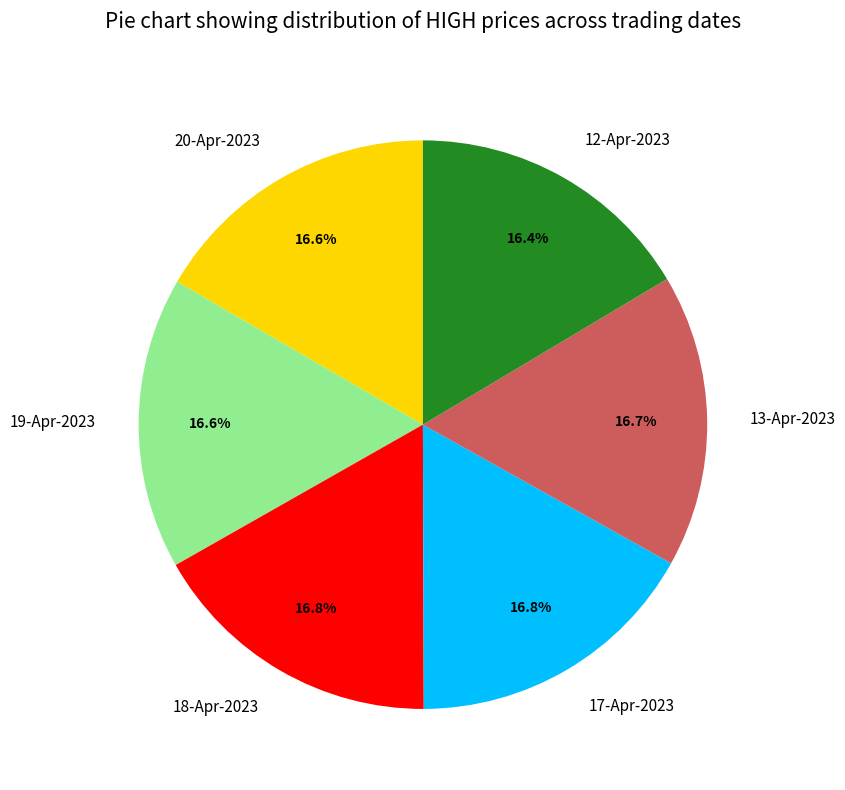

Do 20-Apr-2023 and 19-Apr-2023 together represent more than half of the pie?

No